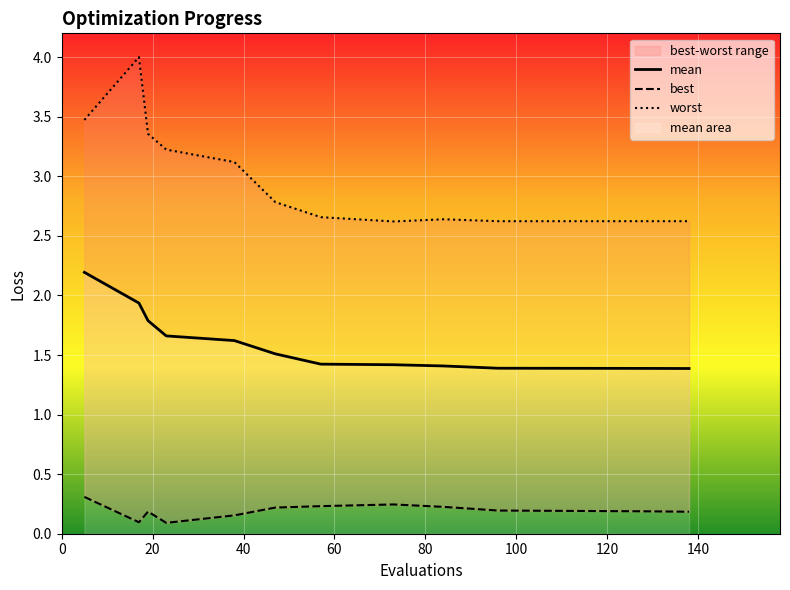

How many lines are shown in the chart?

3